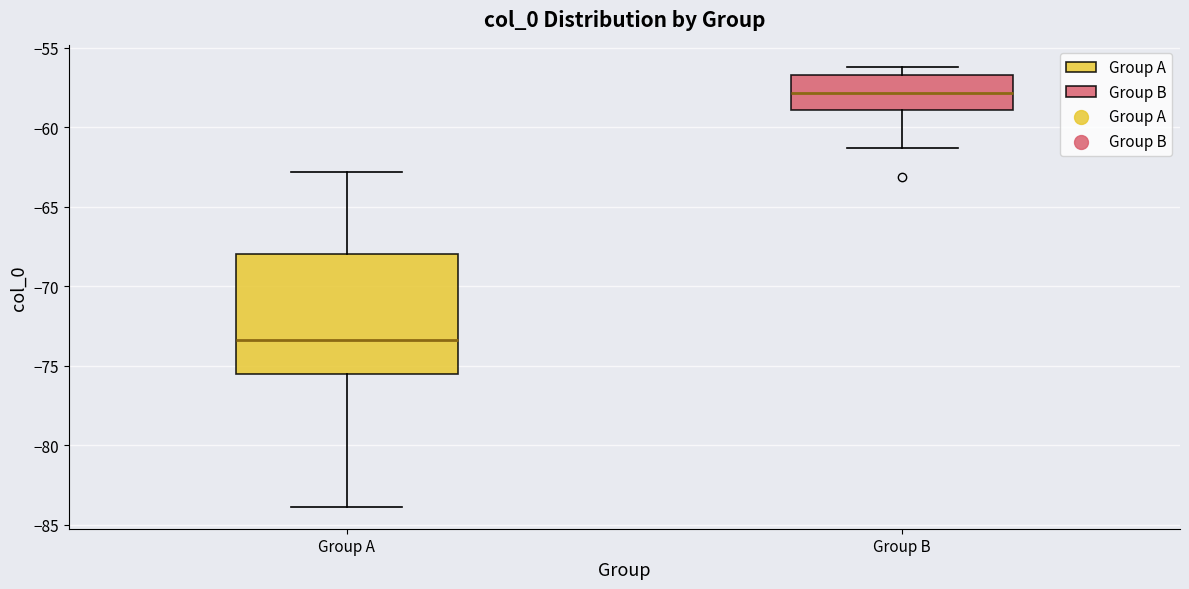

Reading left to right, transcribe this box plot: for each box, give where its median line is, the range the box spans, and where its two whiskers end, as read against the y-axis. The values are not printed on the chart, so give them approximately, as read against the axis.

Group A: median -73.5, box -75.5 to -68.0, whiskers -84.0 to -63.0
Group B: median -58.0, box -59.0 to -56.5, whiskers -61.5 to -56.0